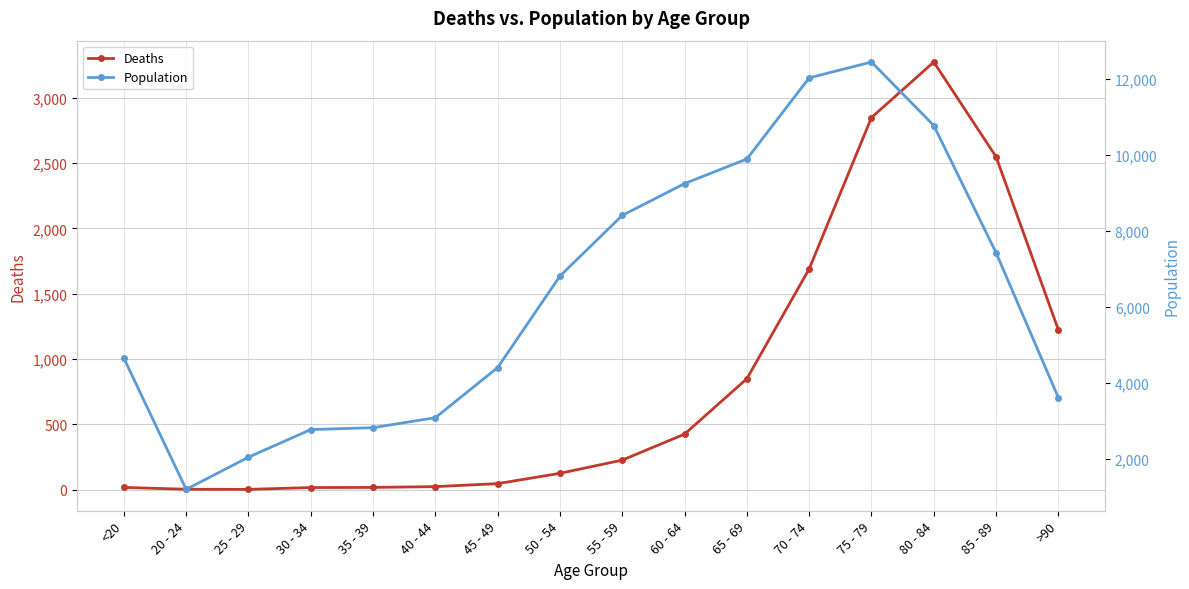

What value does the Deaths series have at >90, to the nearest 10?

1220